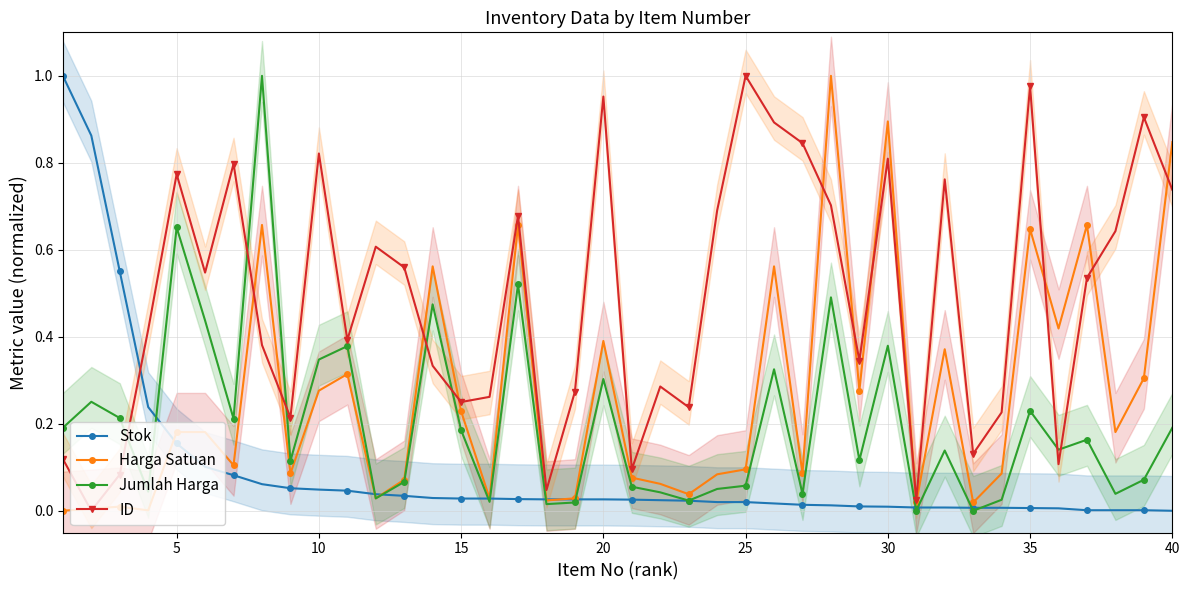

True or false: ID and Stok cross at least once.

True